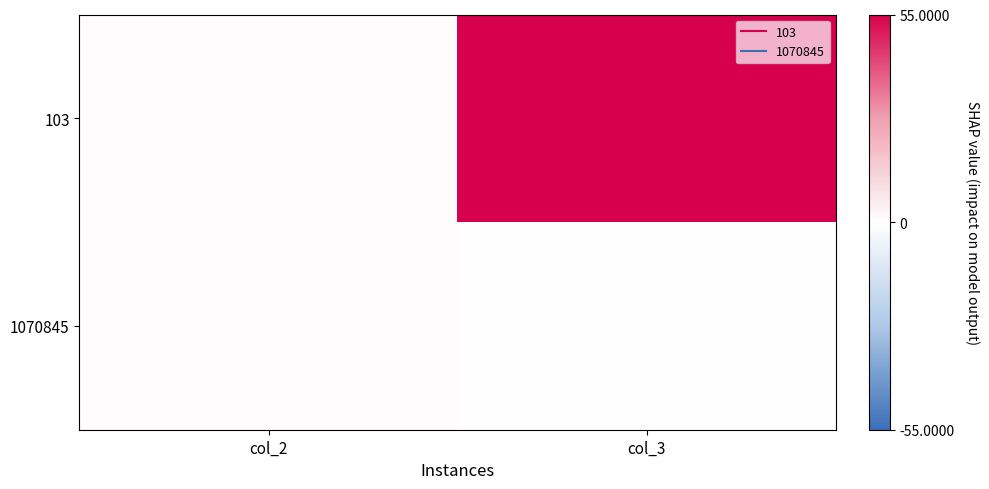

Which series has the largest range (max minus min)?

103